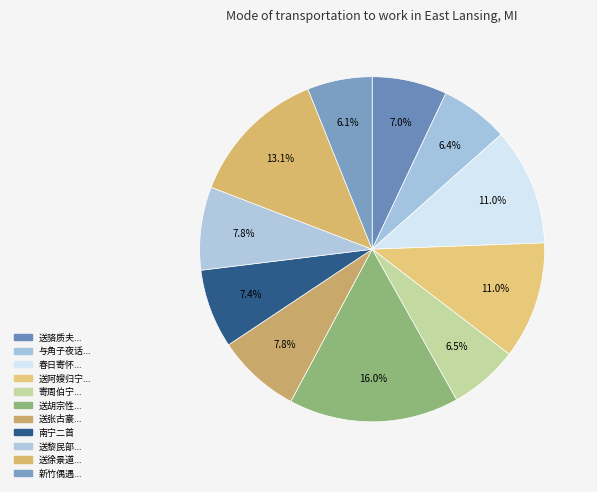

Which category has the smallest portion of the pie?

新竹偶遇杨振宁二首 其一